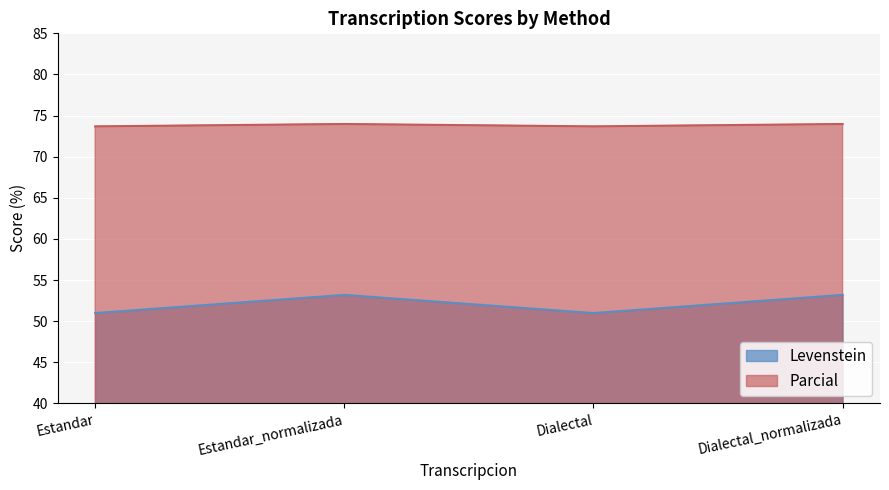

True or false: Levenstein and Parcial intersect in this chart.

False